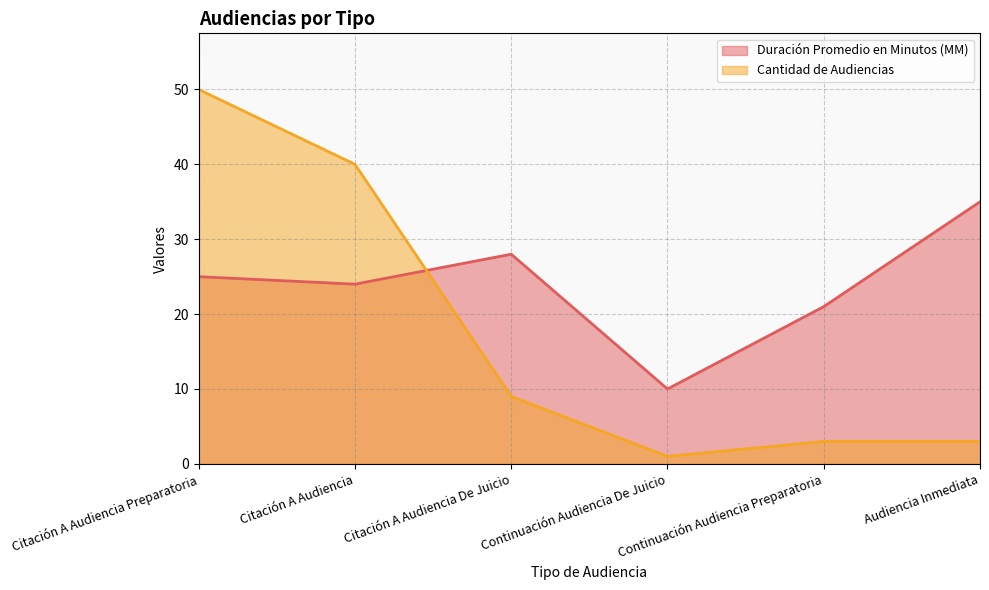

What is the minimum value for Cantidad de Audiencias?

1